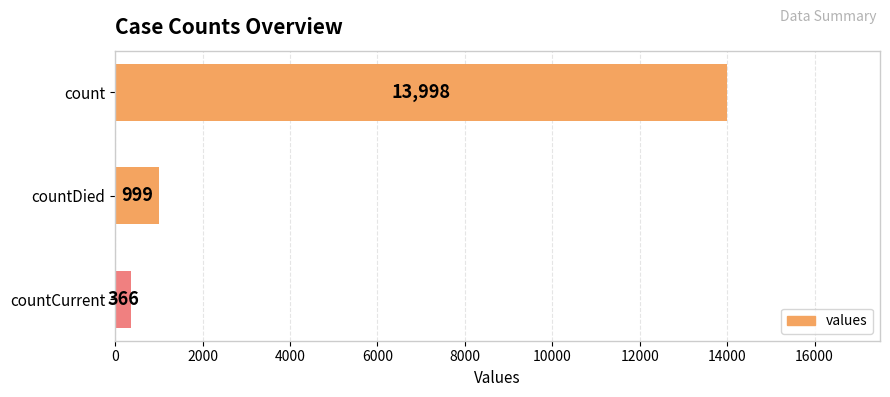

Does the chart contain stacked bars?

No